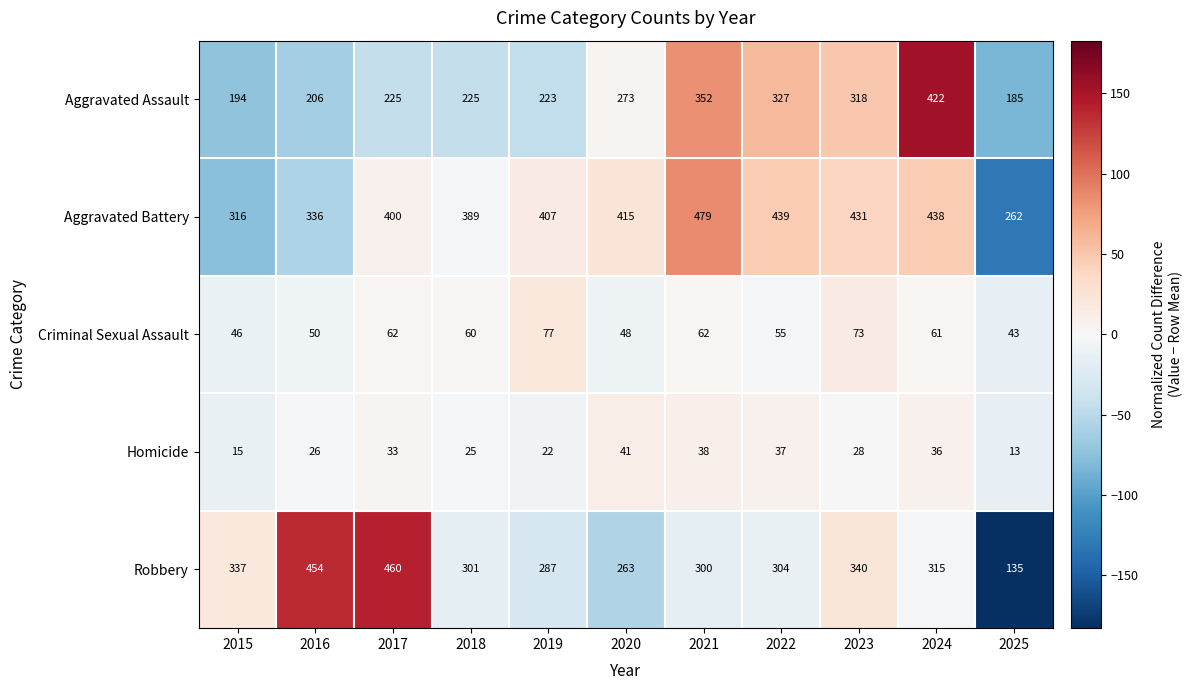

At which label does Robbery reach its peak?

2017